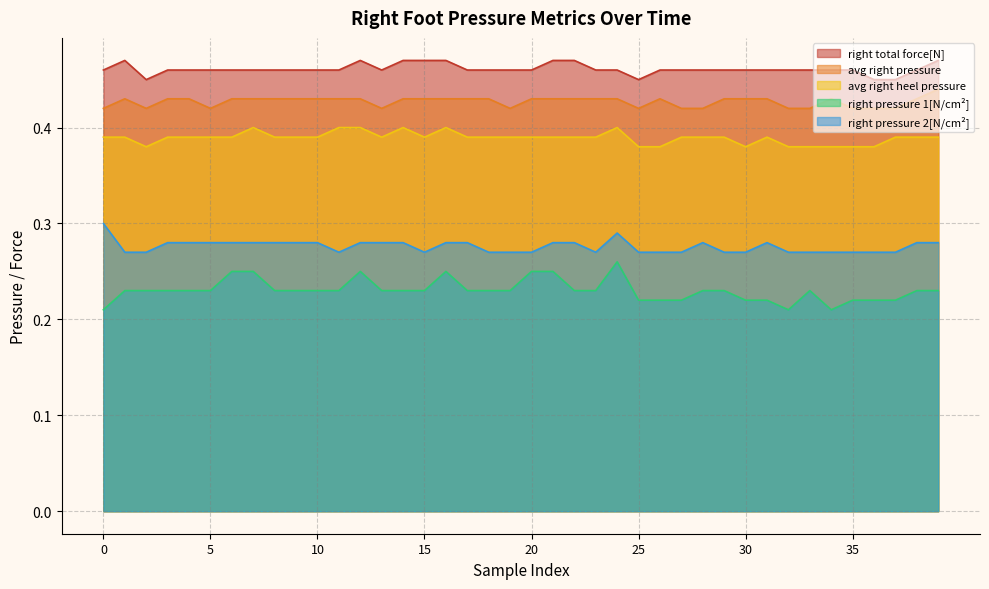

At which label is right pressure 2[N/cm²] closest to 0?

1